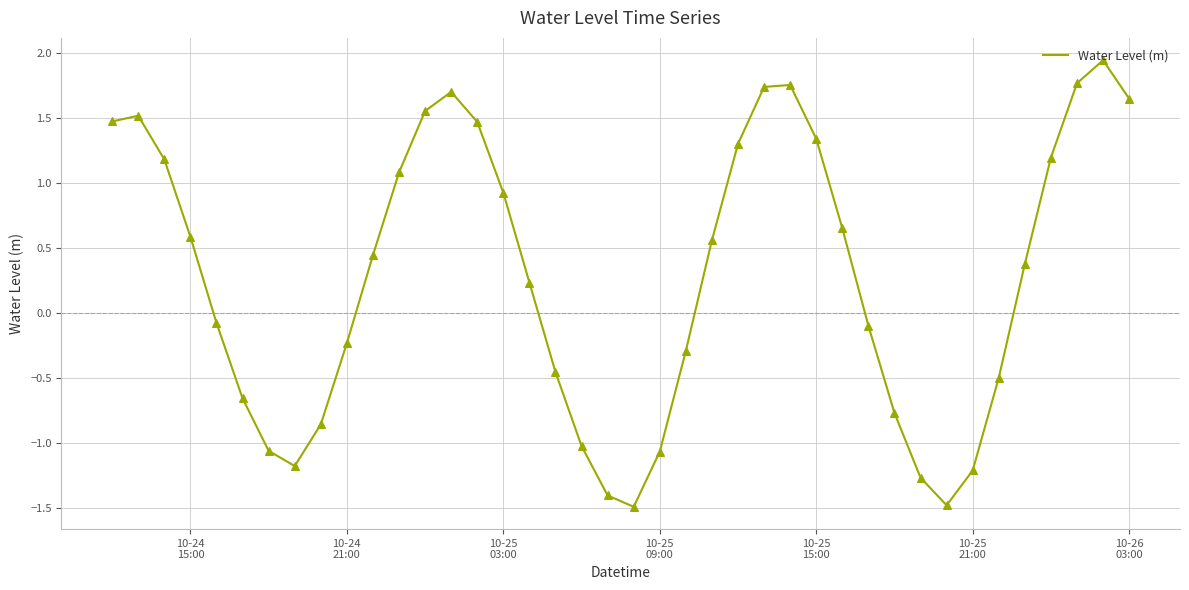

What is the difference between the maximum and minimum values?

3.4